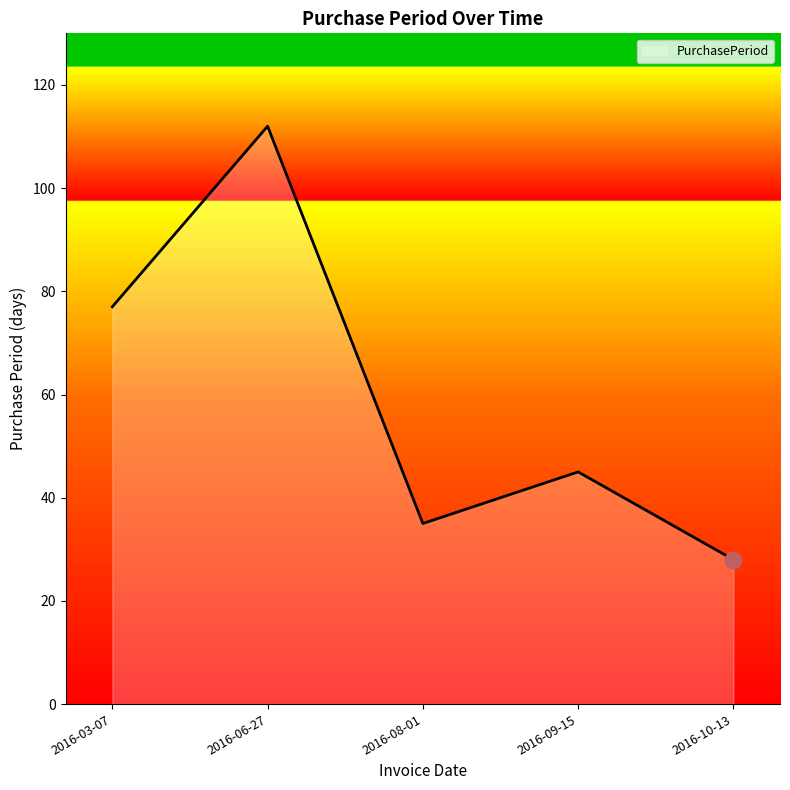

What is the difference between the values at 2016-09-15 and 2016-08-01?

10